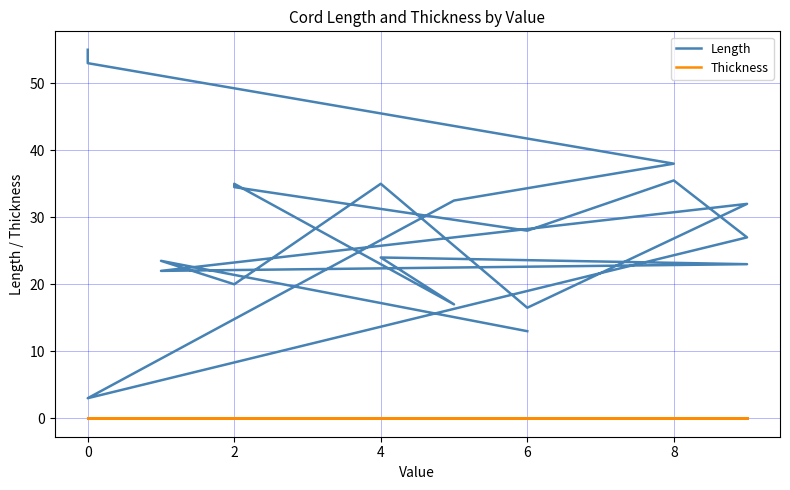

What is the difference between the second highest and second lowest values in the Length series?

40.0